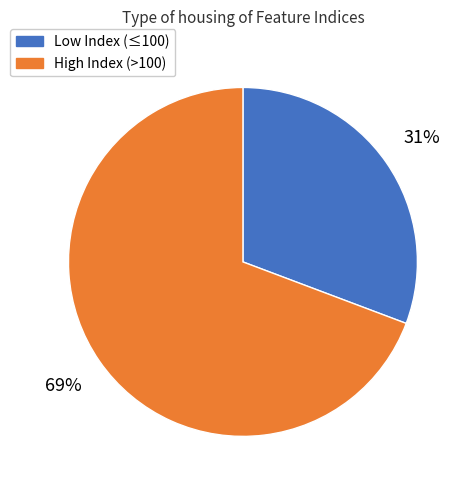

Does any single category account for the majority?

Yes